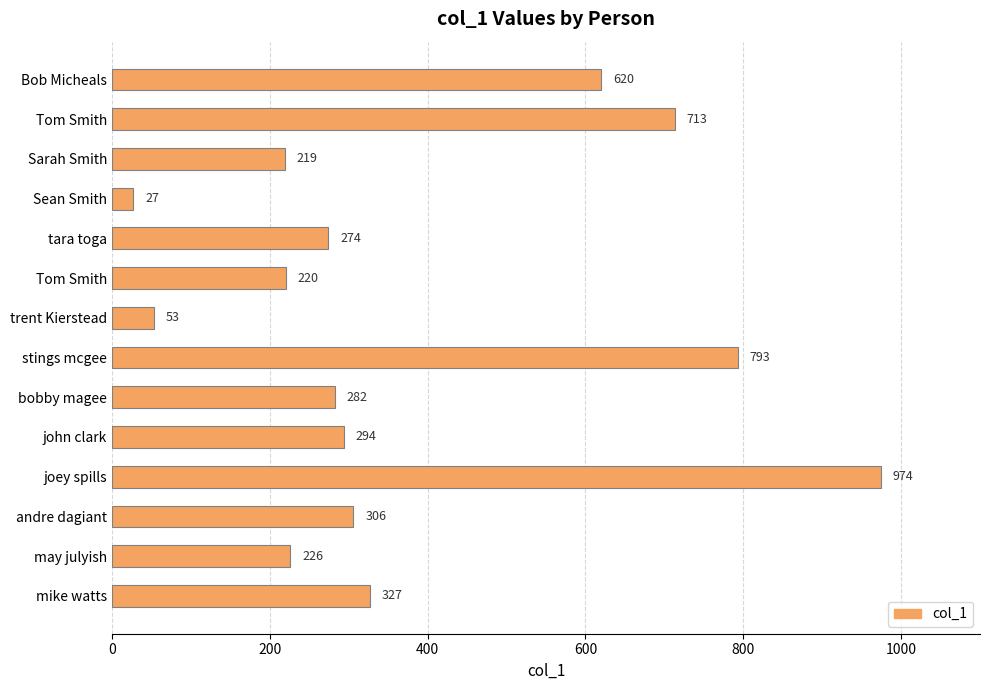

Count the number of data series in this chart.

1